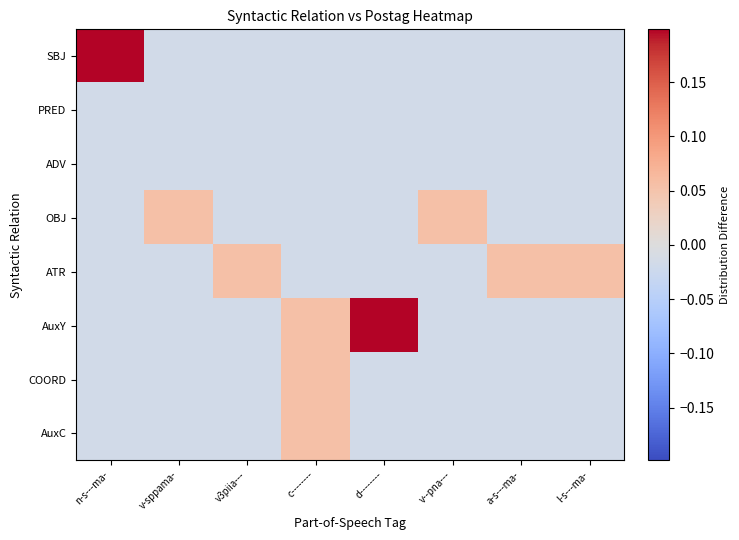

What is the total value across all series at v-sppama-?

-0.1